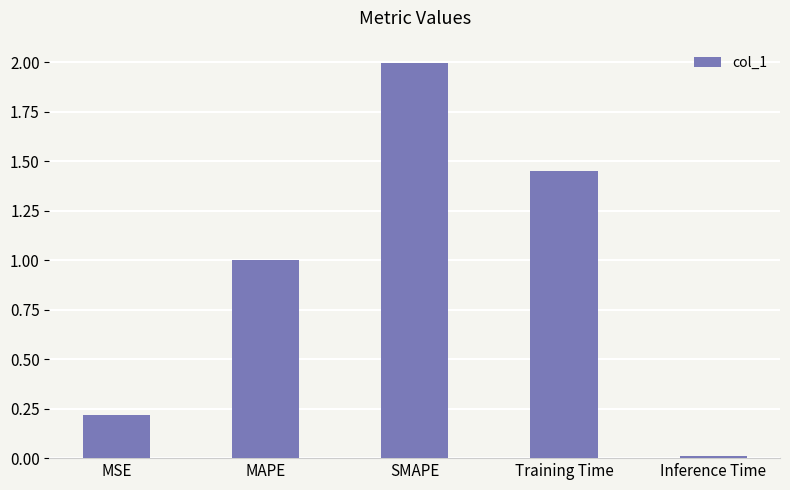

How many categories are shown in the chart?

5